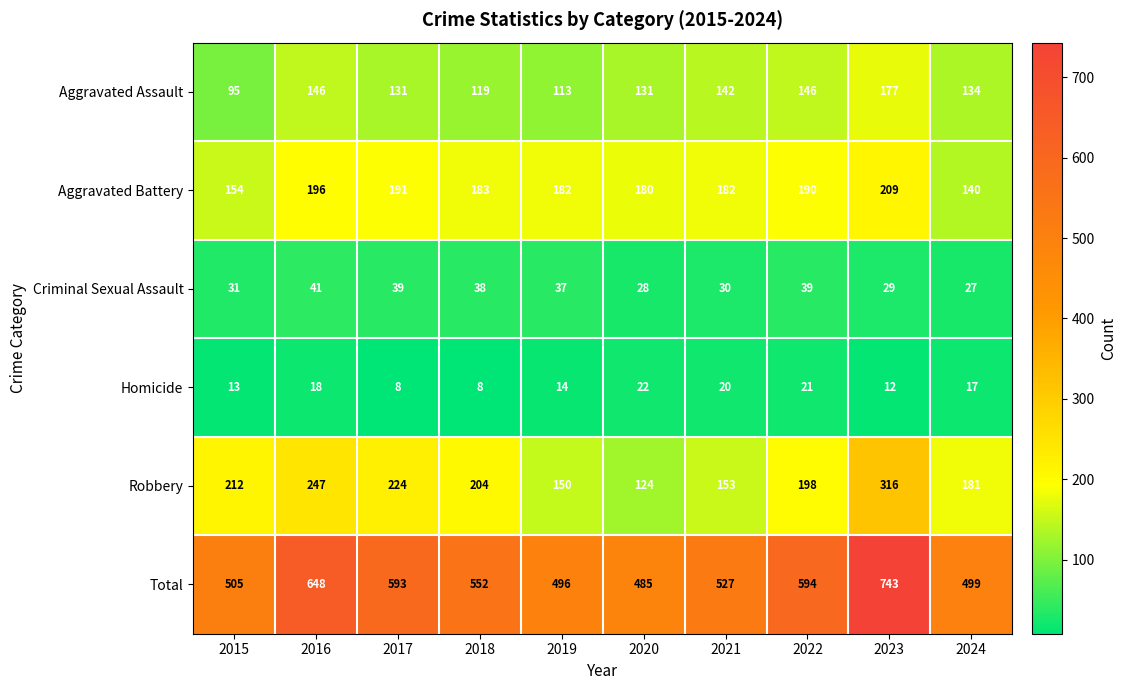

How many categories are shown in the chart?

10